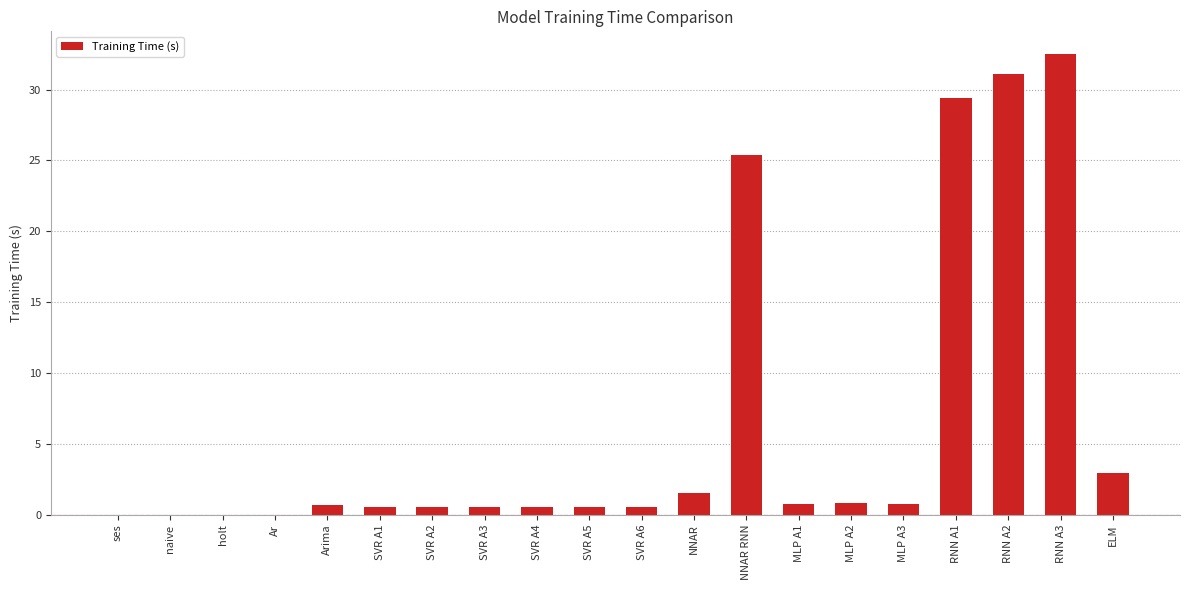

True or false: the data shows 0.6 at SVR A3.

True